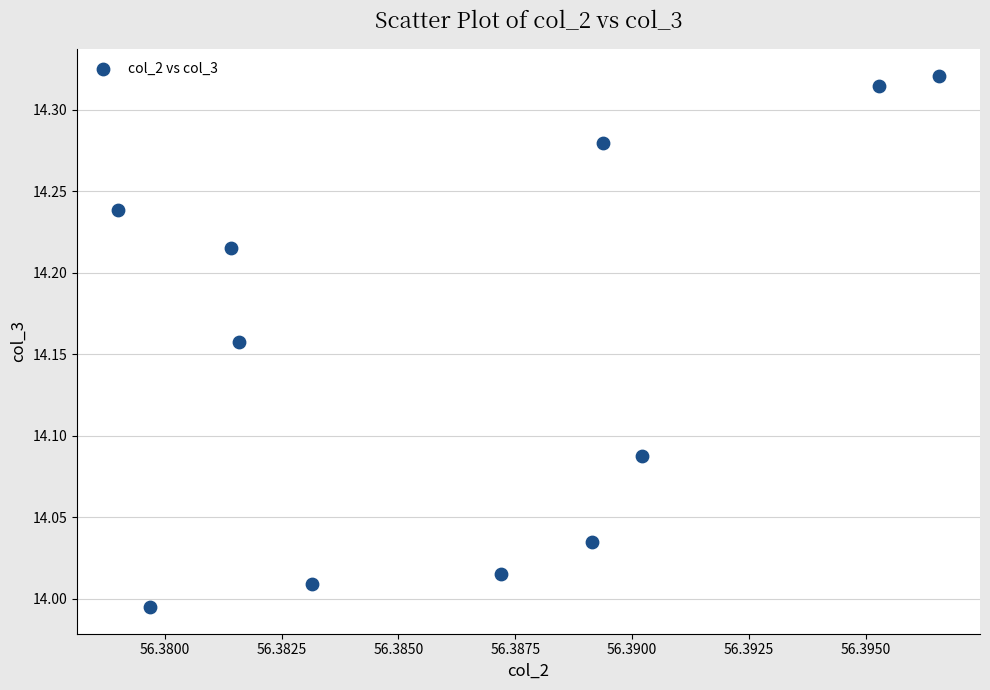

What is the average X value?

56.4